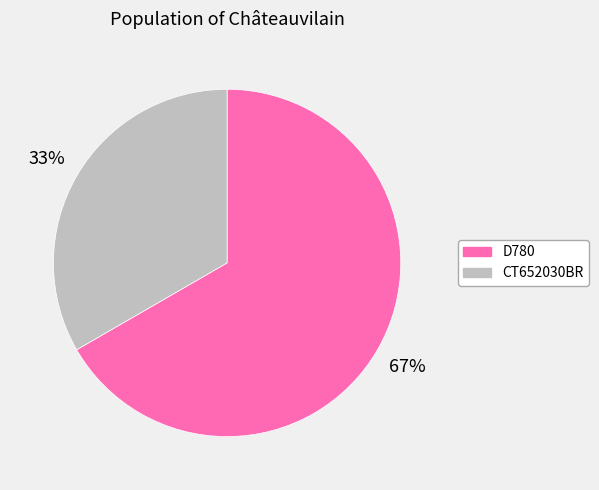

How many segments does this pie chart have?

2